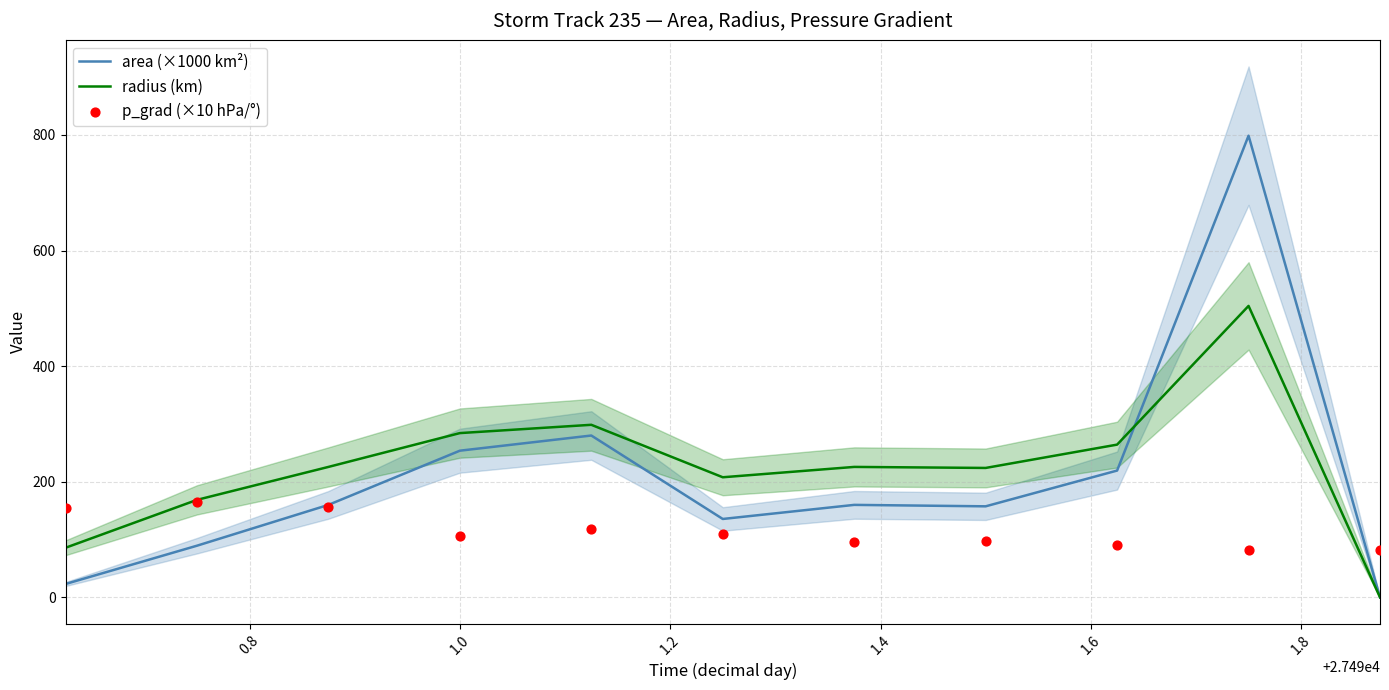

At how many categories does at least one series exceed 762?

1